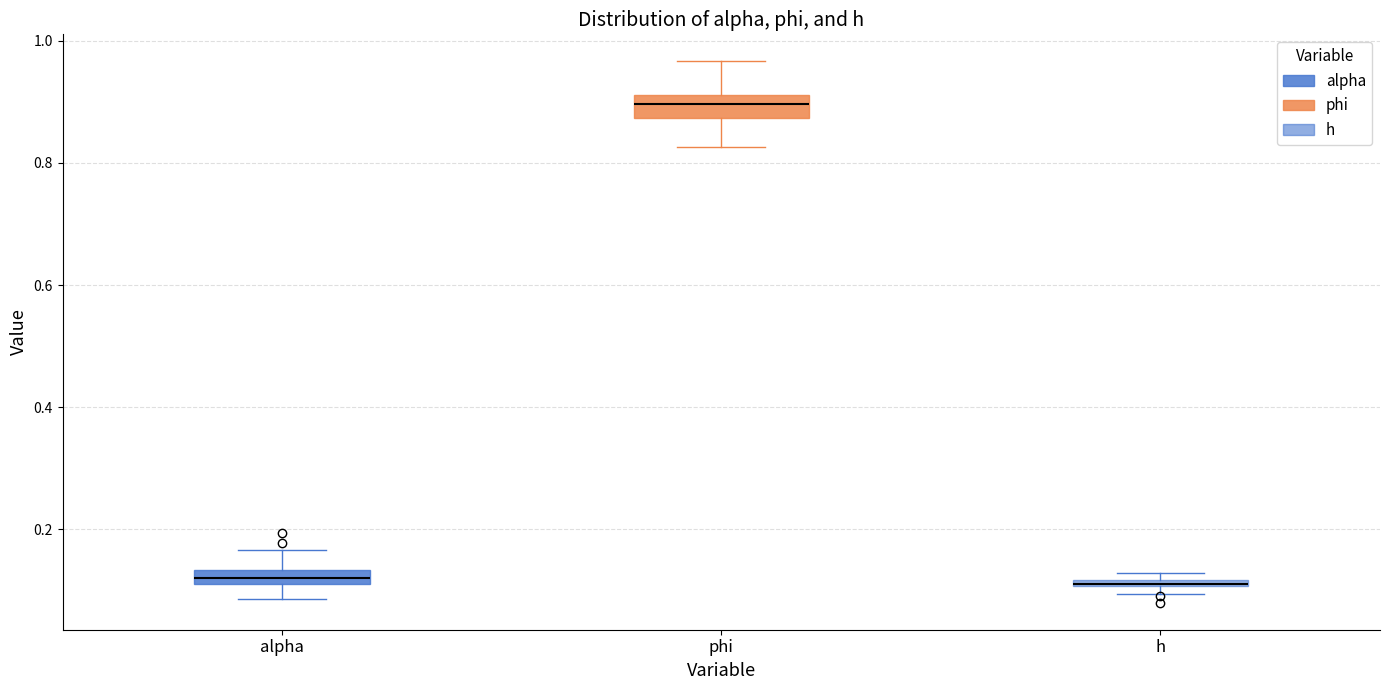

Where is the upper edge of the box for h on the y-axis? The values are not printed on the chart, so give them approximately, as read against the axis.

0.12